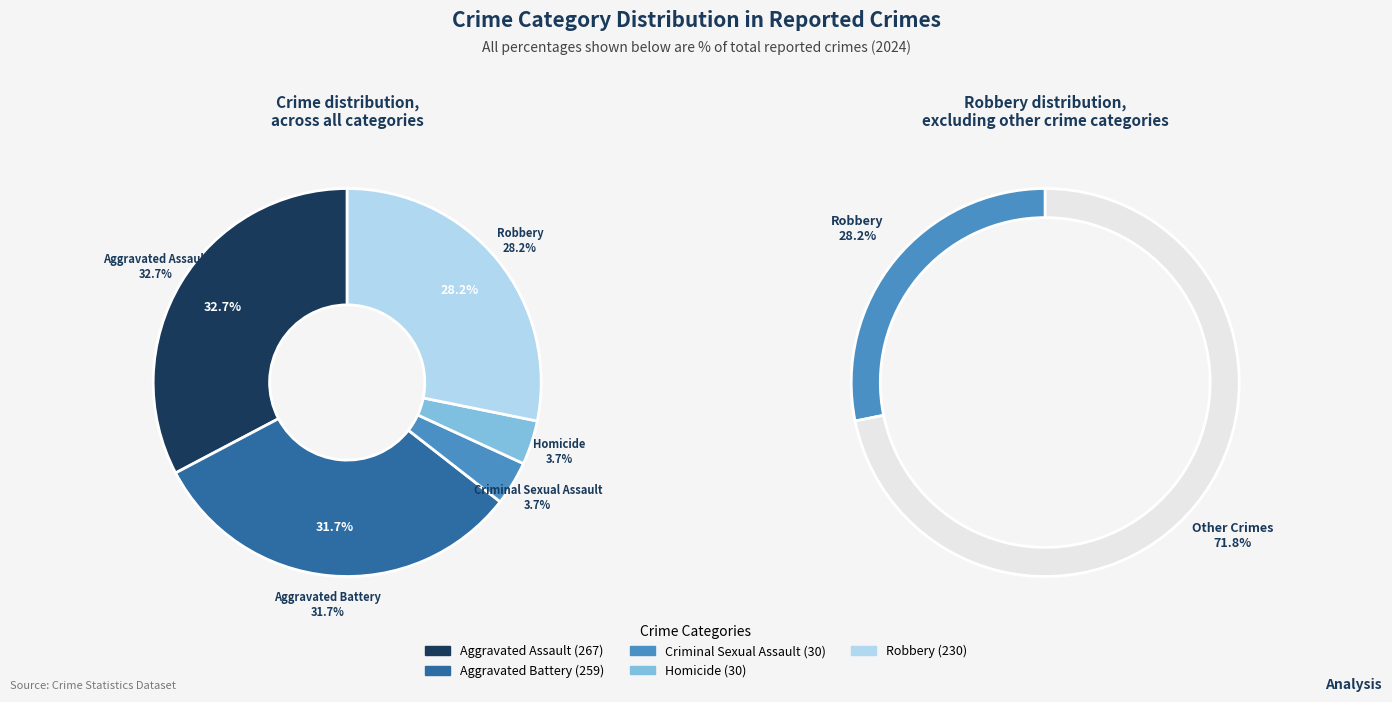

To the nearest percent, what percentage of the pie is Aggravated Assault?

33%